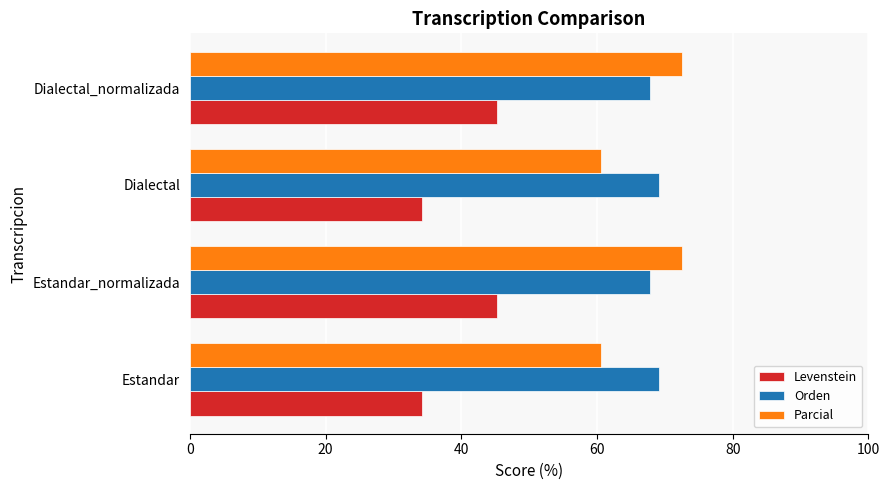

What value does the Orden series have at Dialectal_normalizada?

67.7